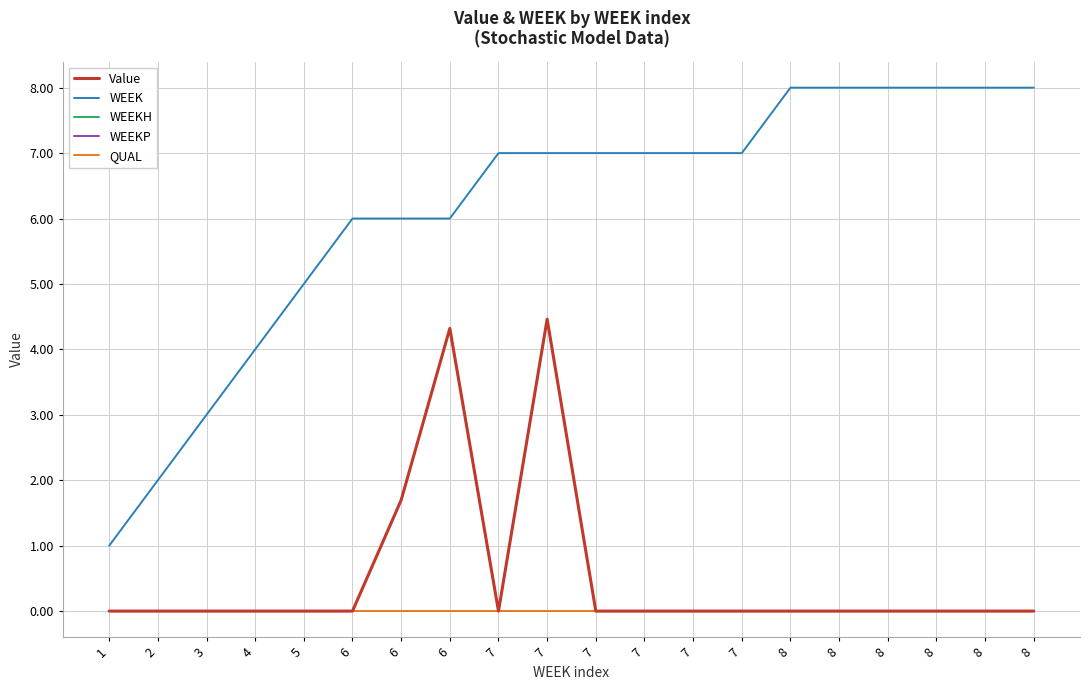

Does the chart have visible grid lines?

Yes